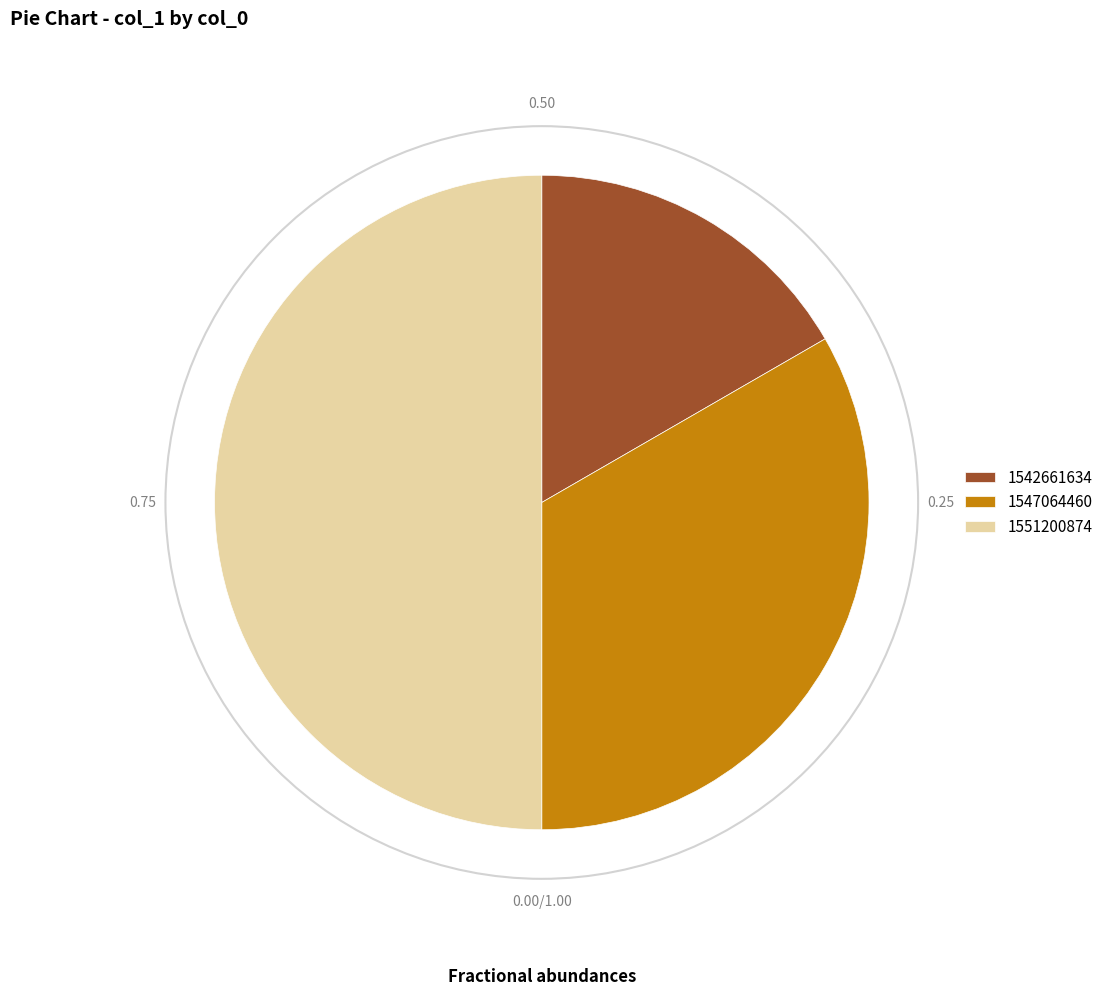

Do 1542661634 and 1551200874 together represent more than half of the pie?

Yes